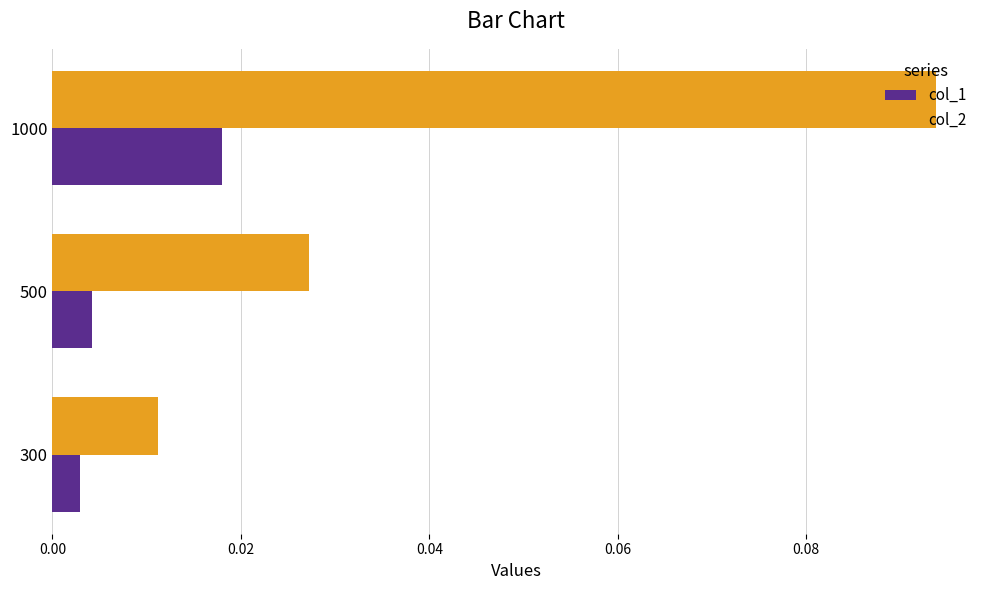

Which category has the highest value across all series?

1000